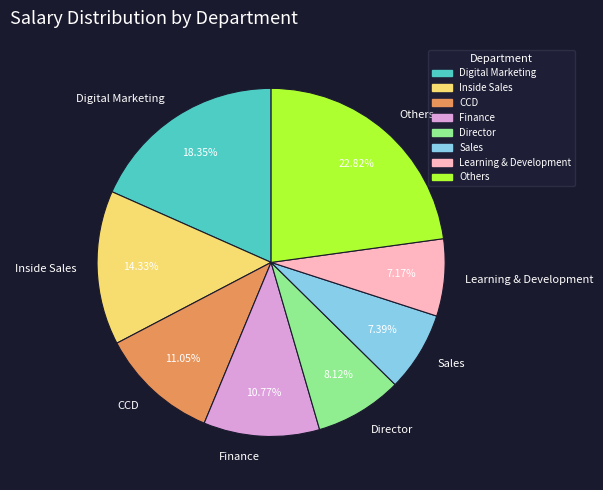

Does Finance represent more than half of the total?

No